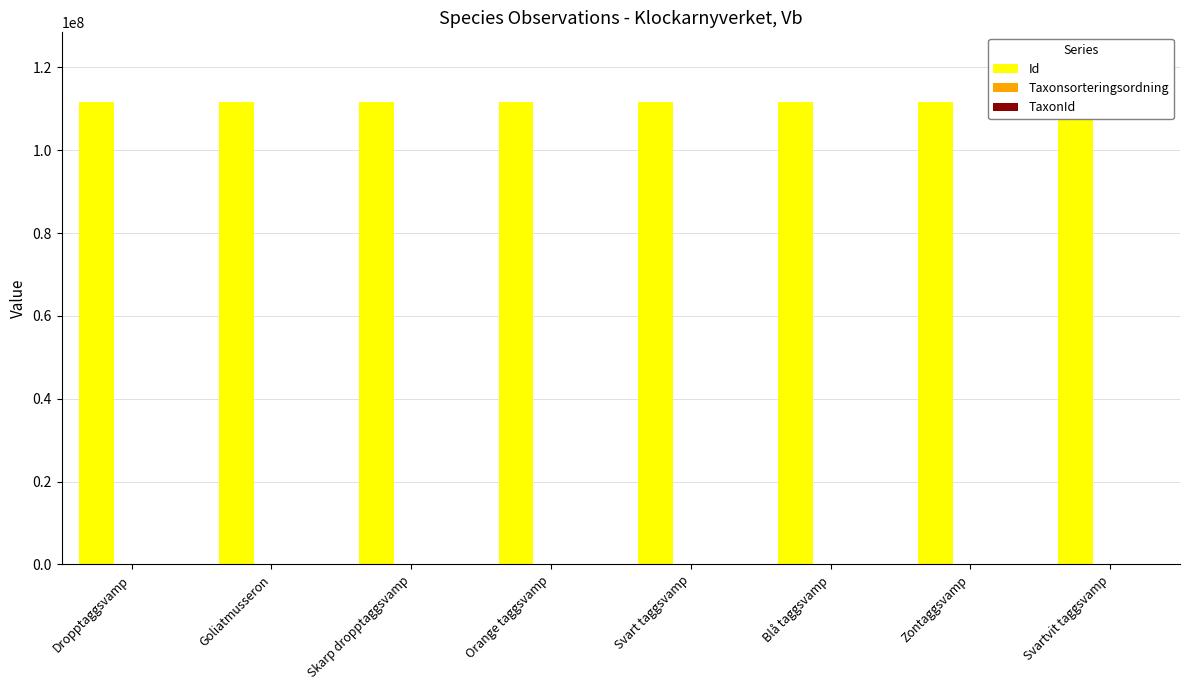

Reading left to right, extract all data points from this chart.

Id: Dropptaggsvamp=111708126	Goliatmusseron=111706580	Skarp dropptaggsvamp=111708888	Orange taggsvamp=111708162	Svart taggsvamp=111704319	Blå taggsvamp=111708099	Zontaggsvamp=111708029	Svartvit taggsvamp=111715828
Taxonsorteringsordning: Dropptaggsvamp=90666	Goliatmusseron=88032	Skarp dropptaggsvamp=90678	Orange taggsvamp=90658	Svart taggsvamp=90710	Blå taggsvamp=90660	Zontaggsvamp=90662	Svartvit taggsvamp=90709
TaxonId: Dropptaggsvamp=4364	Goliatmusseron=6276	Skarp dropptaggsvamp=4366	Orange taggsvamp=4361	Svart taggsvamp=5449	Blå taggsvamp=4362	Zontaggsvamp=4363	Svartvit taggsvamp=5448